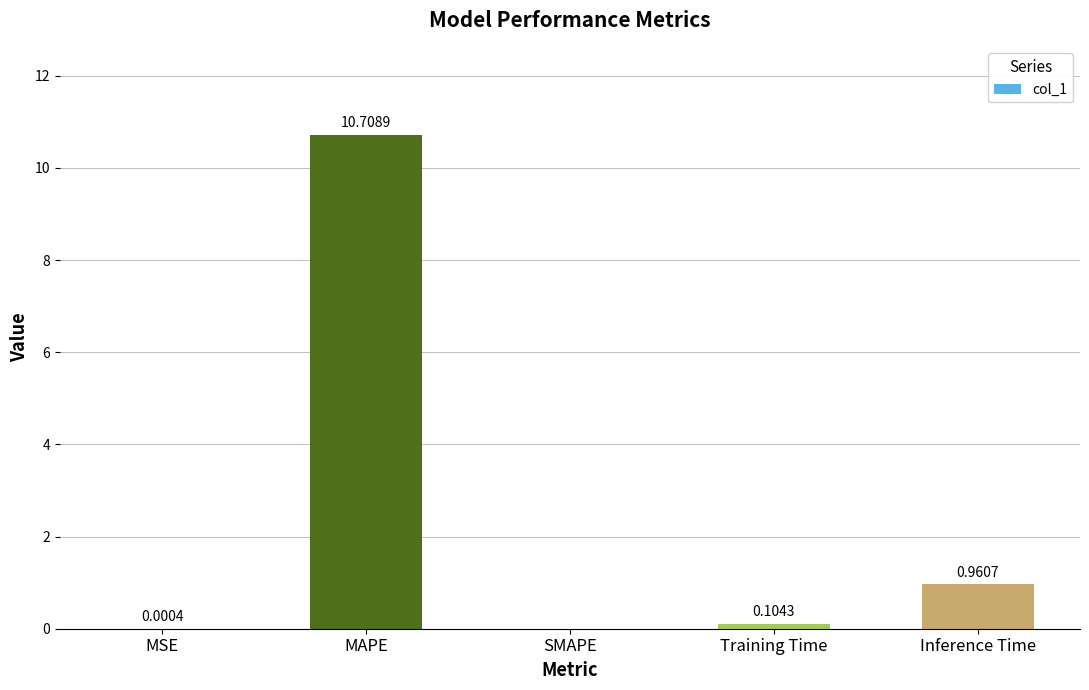

Count the number of values greater than 0.

4